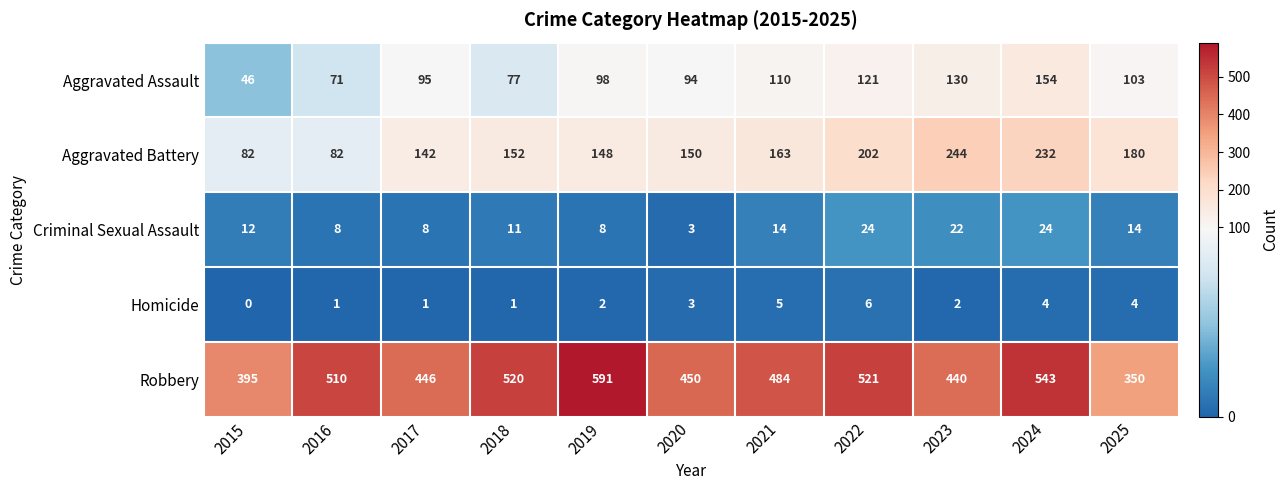

How many distinct data groups are displayed?

5